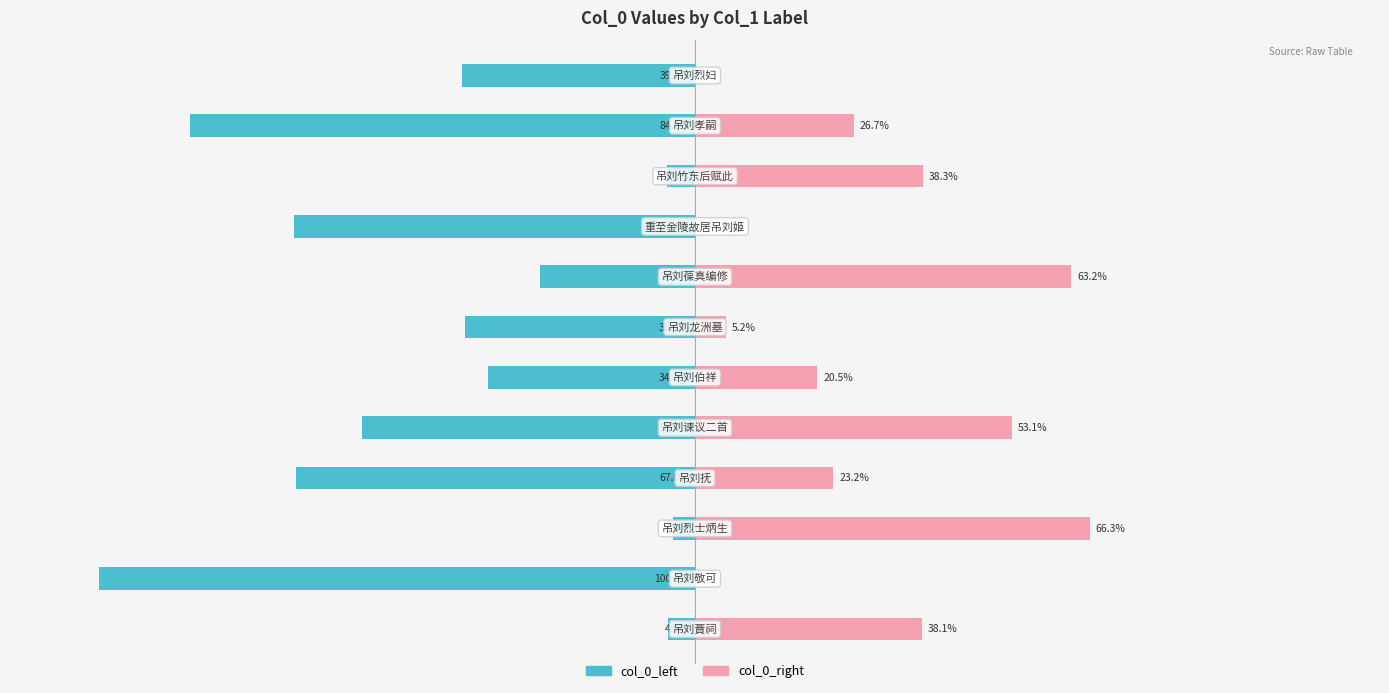

The value of col_0_left at 11 is -39.1. True or false?

True